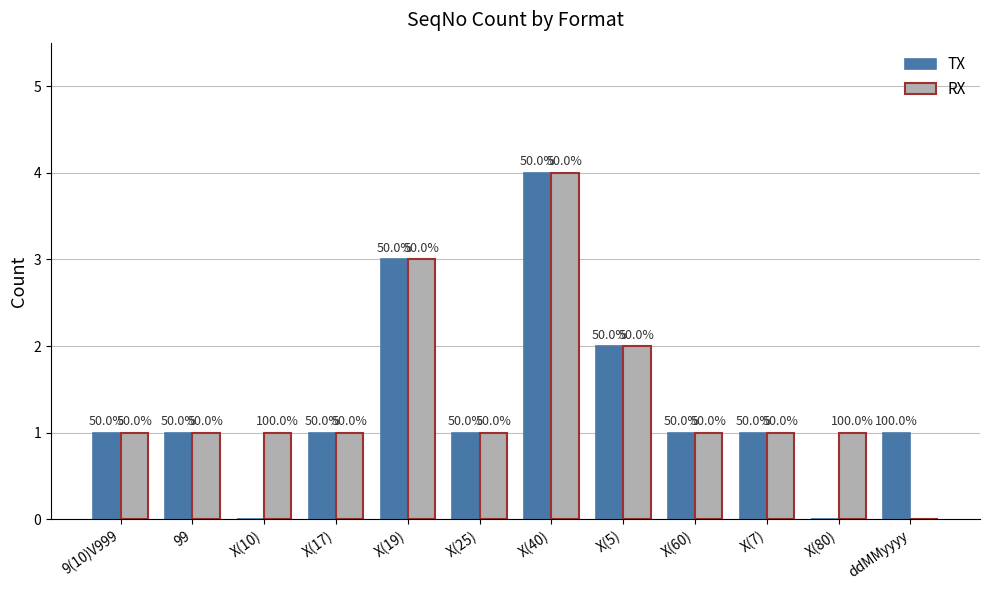

Are the bars grouped side by side (vs. stacked)?

Yes